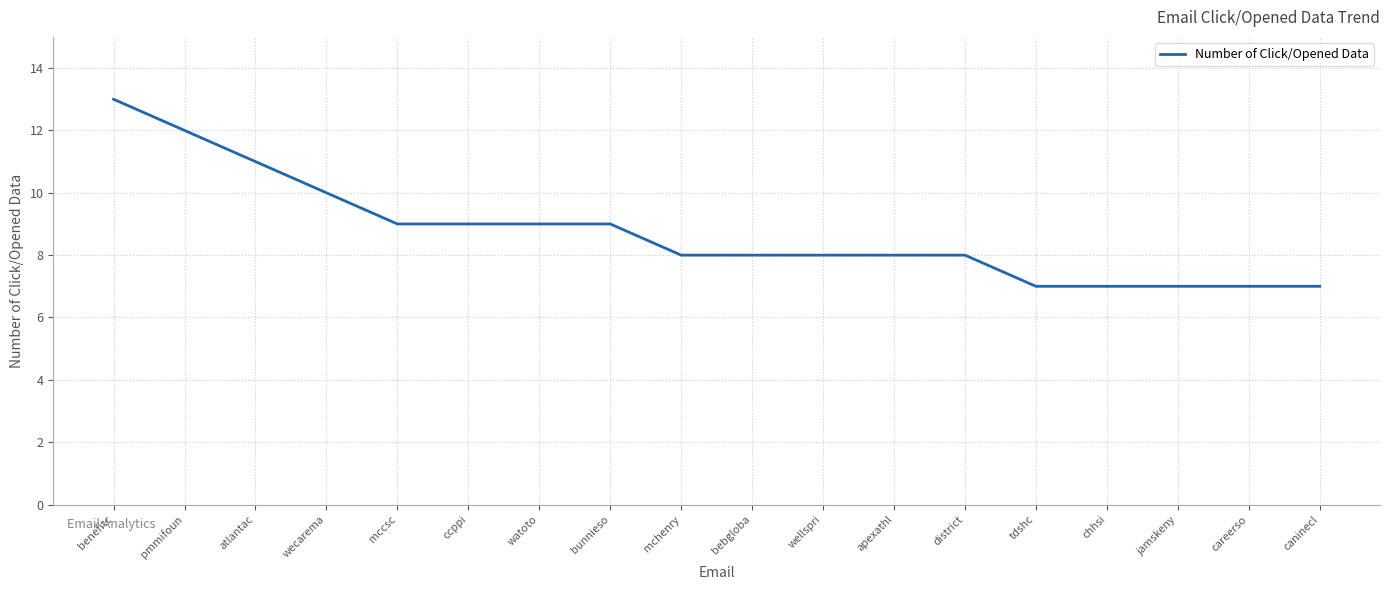

What is the approximate value at wecarema?

10